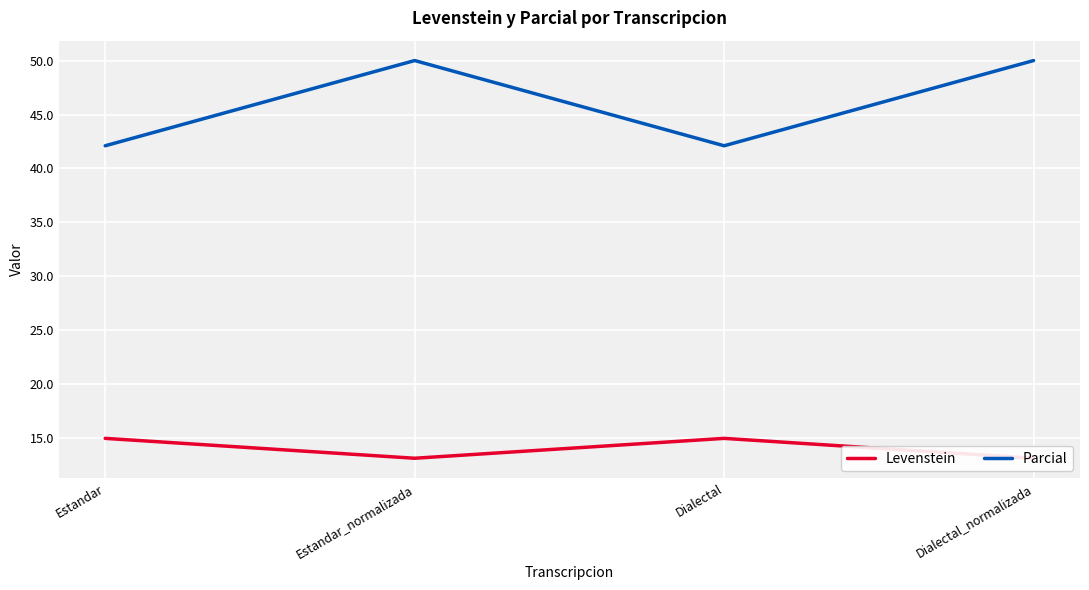

Reading right to left, transcribe all the data shown in this chart.

Levenstein: Dialectal_normalizada=13.2	Dialectal=15.0	Estandar_normalizada=13.2	Estandar=15.0
Parcial: Dialectal_normalizada=50.0	Dialectal=42.1	Estandar_normalizada=50.0	Estandar=42.1